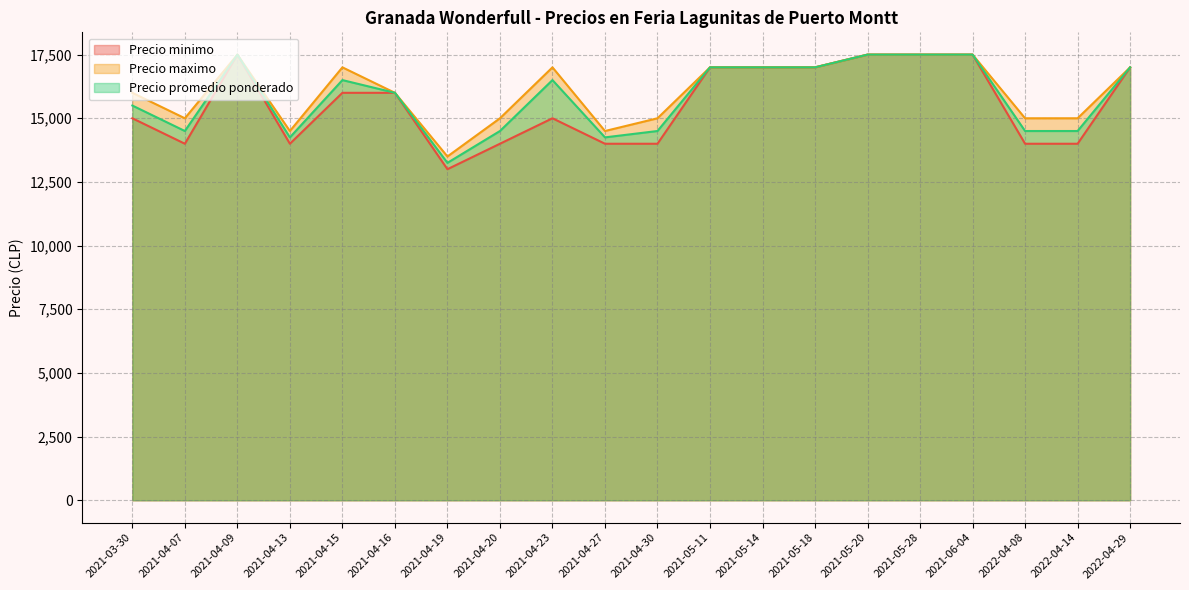

What is the difference between the maximum and minimum values in the Precio promedio ponderado series?

4250